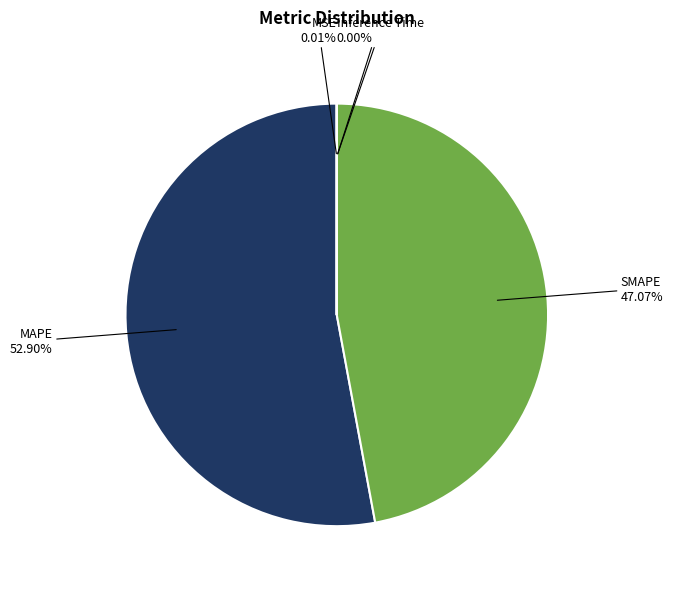

Is there a majority slice in this chart?

Yes